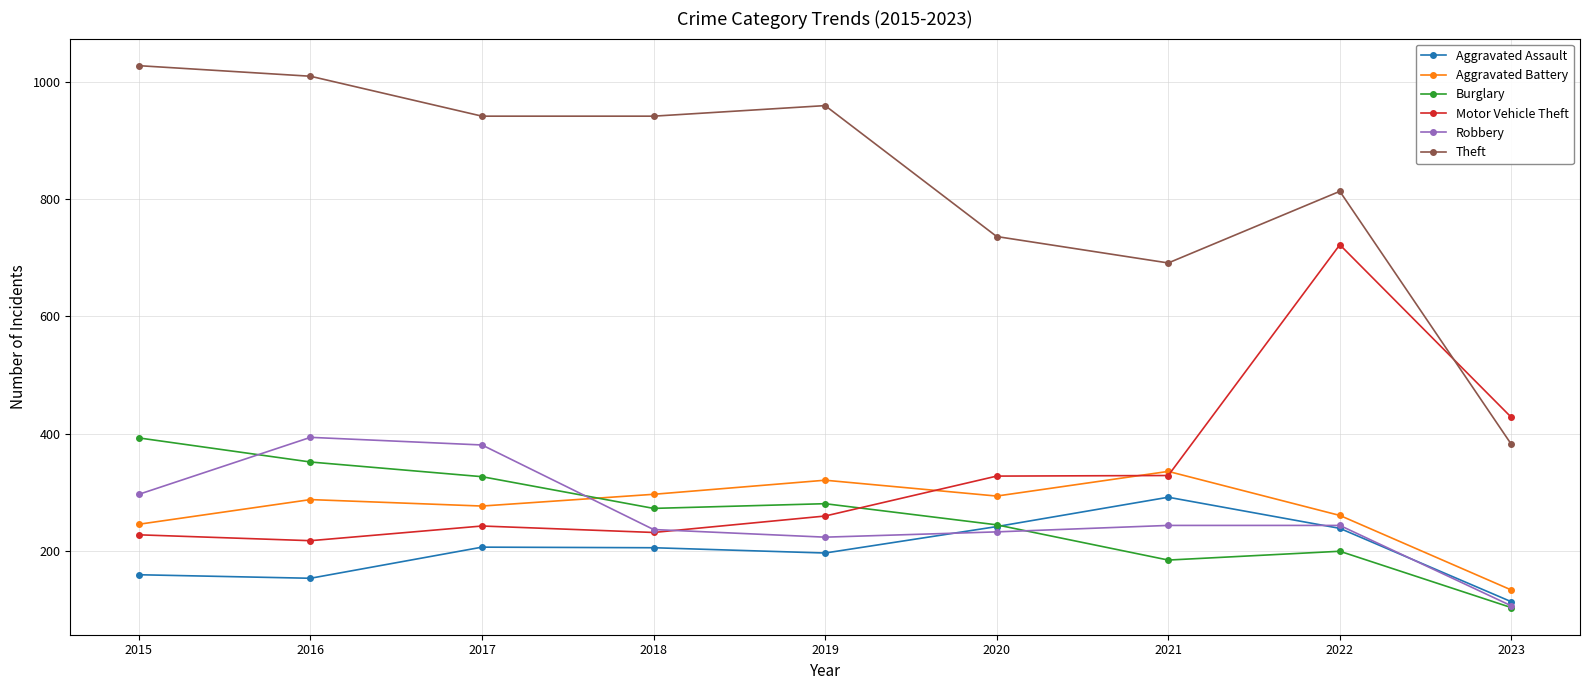

What is the smallest value displayed?

104